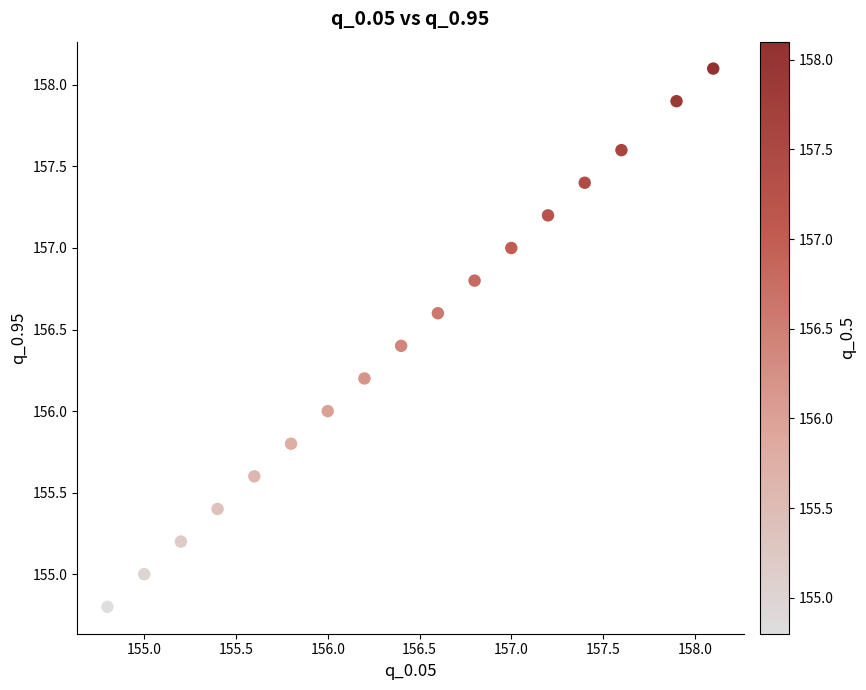

What is the range of X values (max minus min)?

3.3